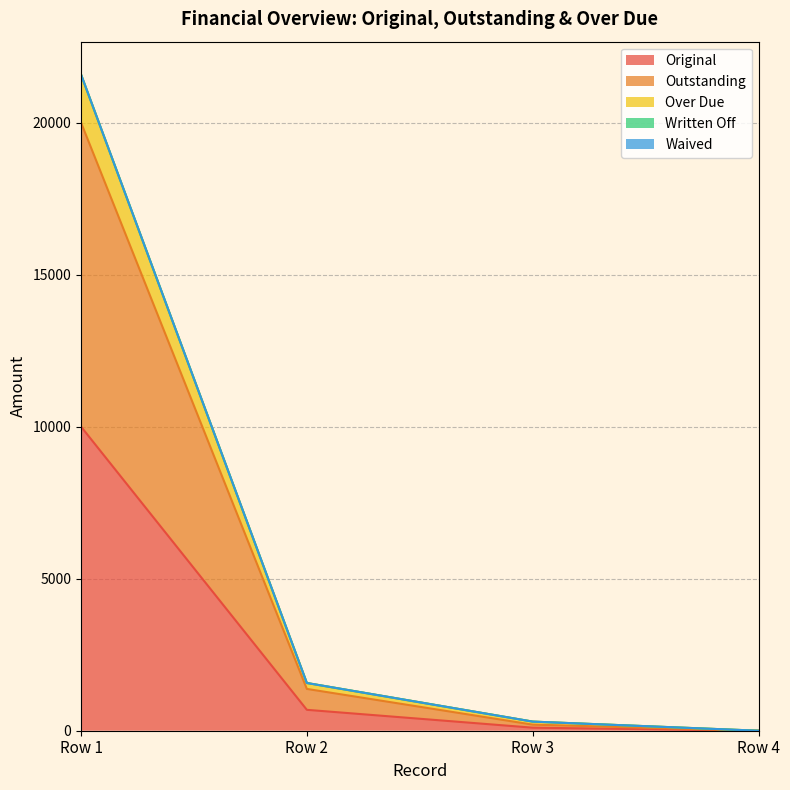

Is the value of Original at Row 4 greater than the value of Outstanding at Row 4?

No